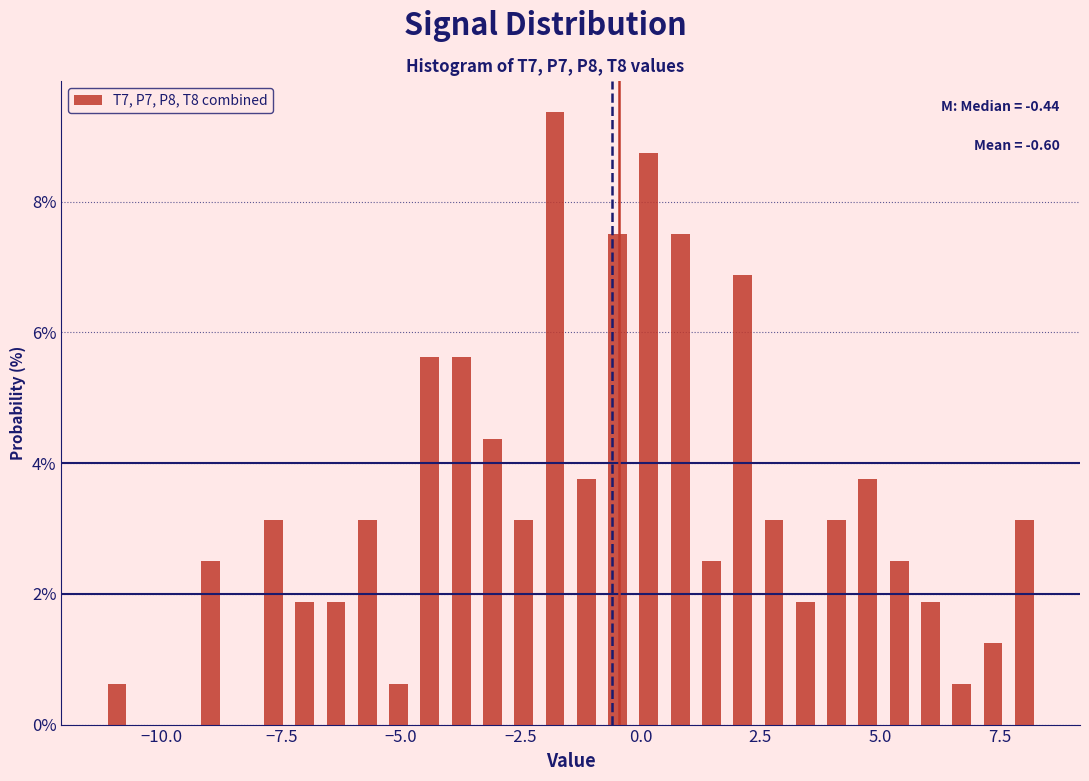

Read against the x-axis, roughly where is the centre of the tallest bar?

-2.0